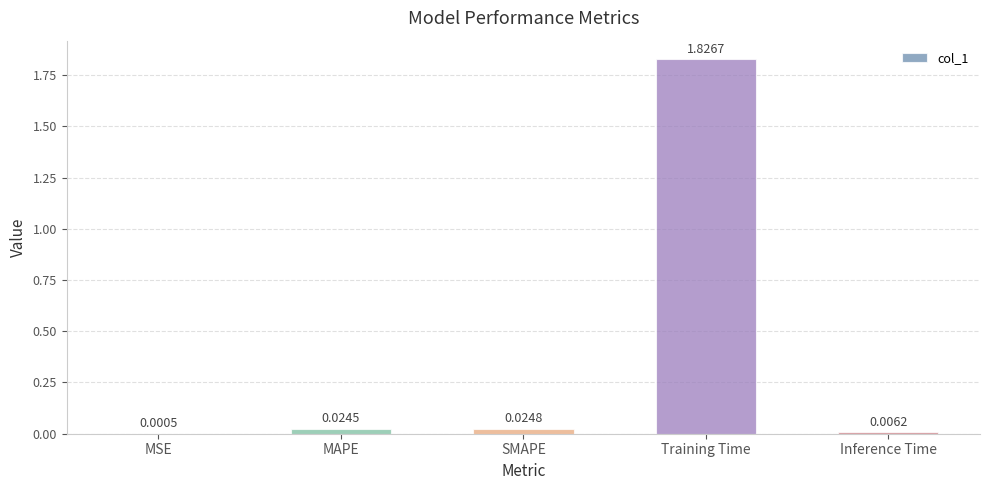

At which label is the value closest to 0?

MSE